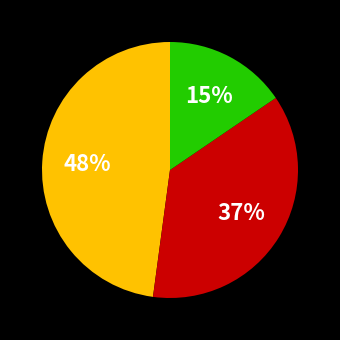

Does any single category account for the majority?

No